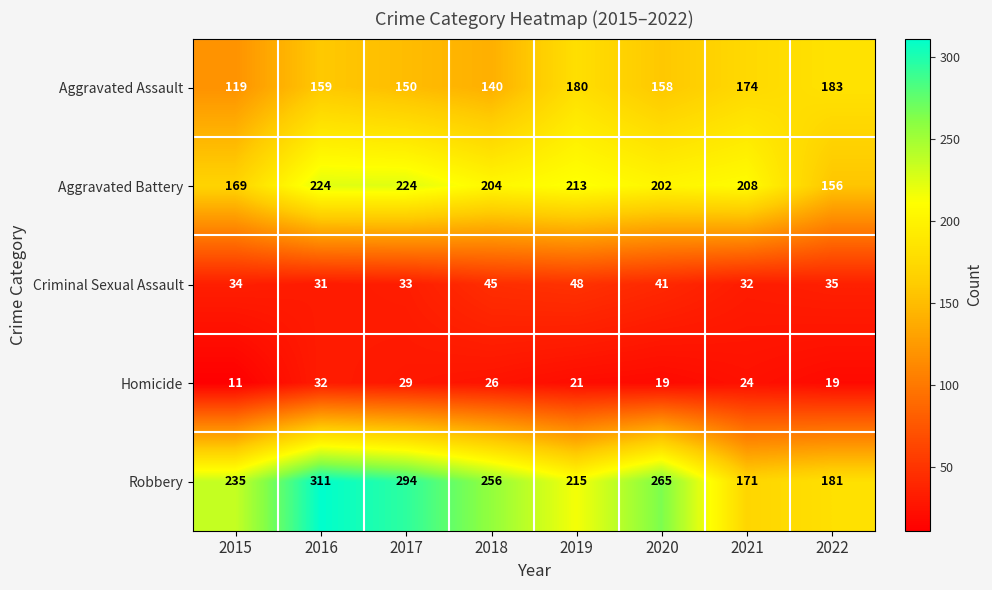

What is the difference between the highest and lowest values at 2016?

280